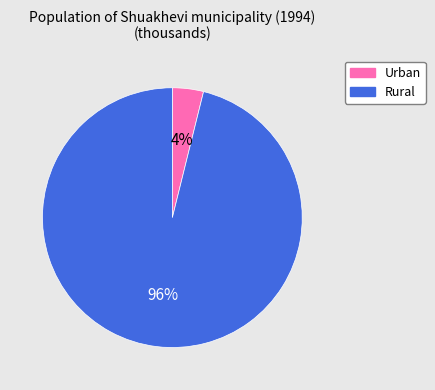

Rank the categories by value from lowest to highest.

Urban, Rural